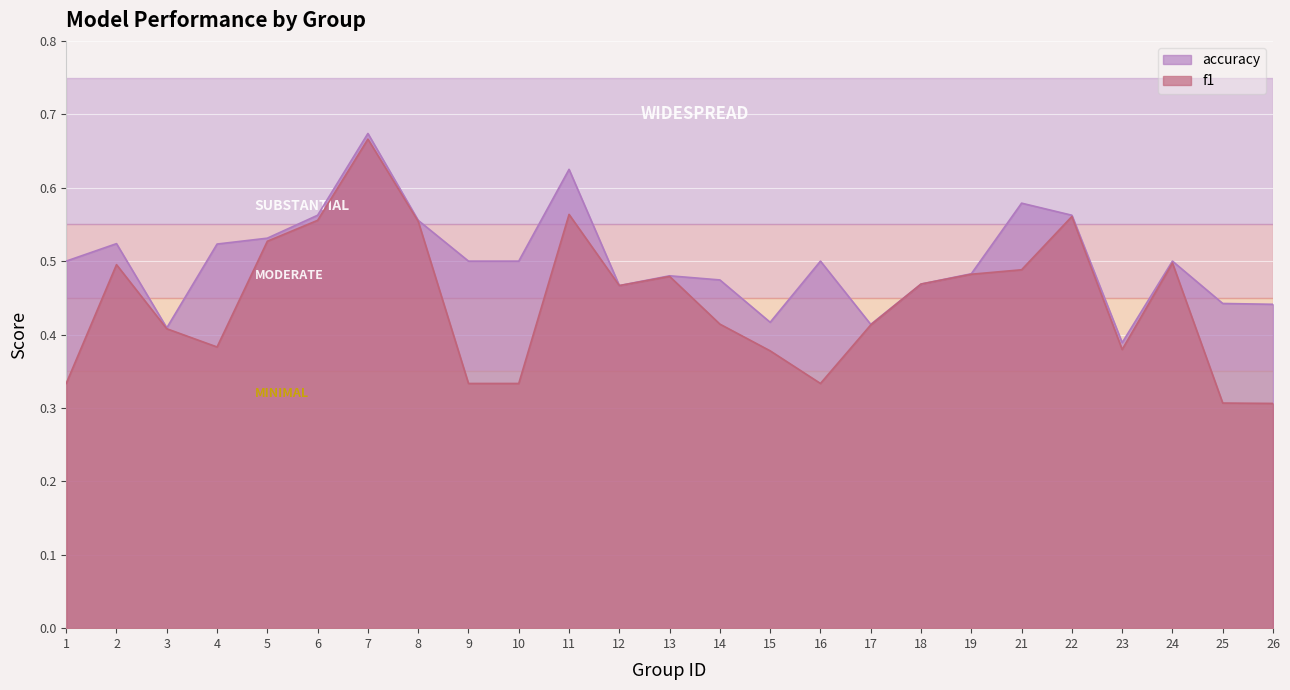

What is the value of the f1 point at the 12th from the left?

0.5